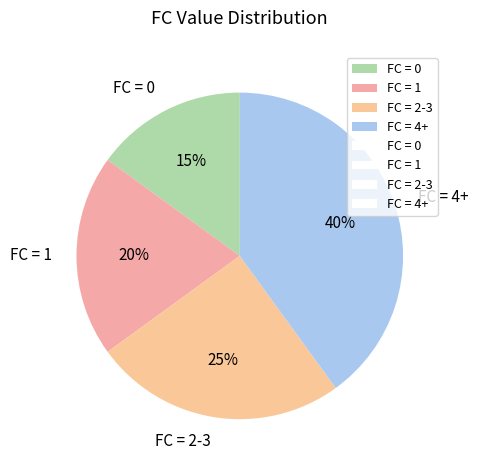

Which has a higher value, FC = 0 or FC = 2-3?

FC = 2-3